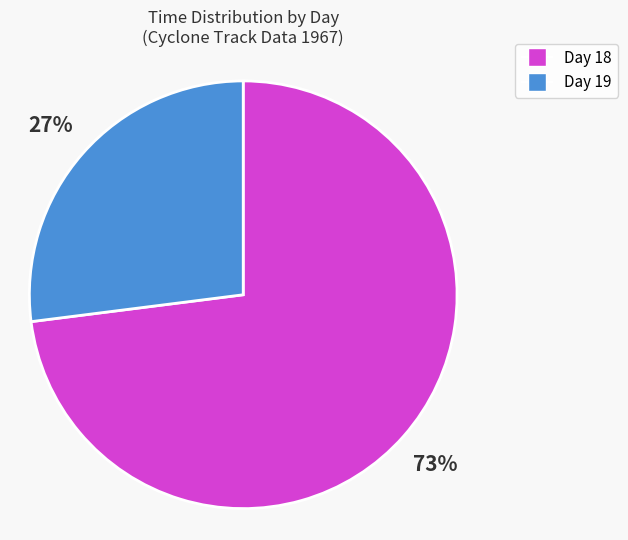

How many slices are in this pie chart?

2